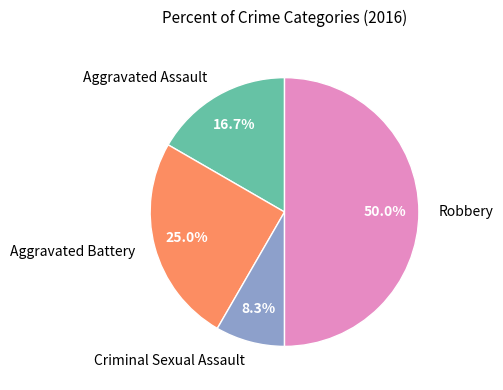

The Aggravated Assault slice represents 2% of the pie. True or false?

False